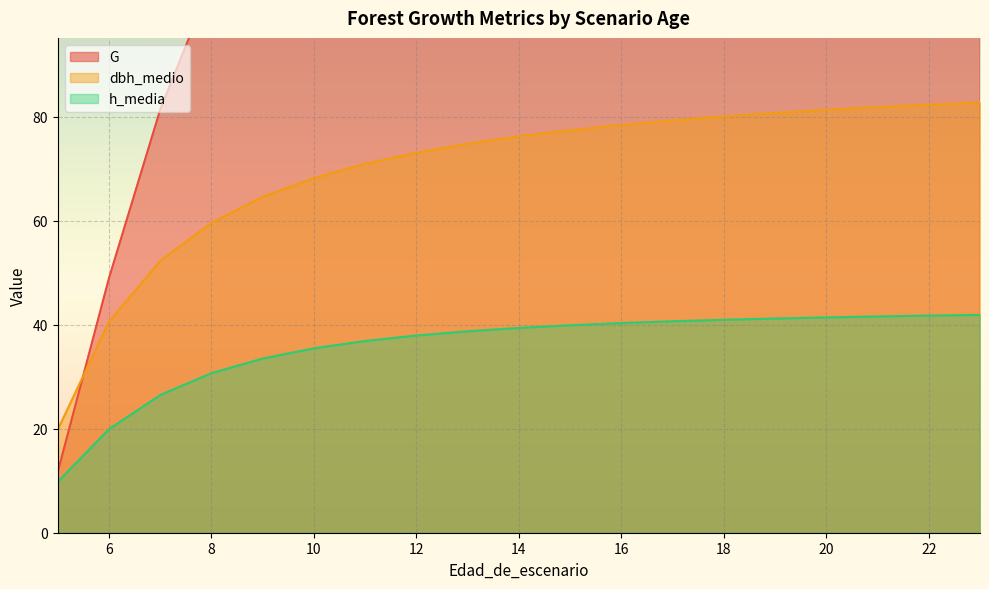

Reading left to right, extract all data points from this chart.

G: 5=9.0	5=11.7	6=49.0	7=81.4	8=105.9	9=124.6	10=139.2	11=150.8	12=160.4	13=168.3	14=175.0	15=180.8	16=185.8	17=190.1	18=194.0	19=197.4	20=200.5	21=203.3	22=205.8	23=208.1
dbh_medio: 5=15.8	5=19.8	6=40.6	7=52.3	8=59.6	9=64.6	10=68.2	11=70.9	12=73.1	13=74.8	14=76.2	15=77.4	16=78.4	17=79.3	18=80.0	19=80.7	20=81.3	21=81.8	22=82.3	23=82.7
h_media: 5=9.7	5=9.8	6=19.9	7=26.5	8=30.7	9=33.5	10=35.5	11=36.9	12=37.9	13=38.7	14=39.4	15=39.9	16=40.3	17=40.7	18=41.0	19=41.2	20=41.4	21=41.6	22=41.8	23=41.9